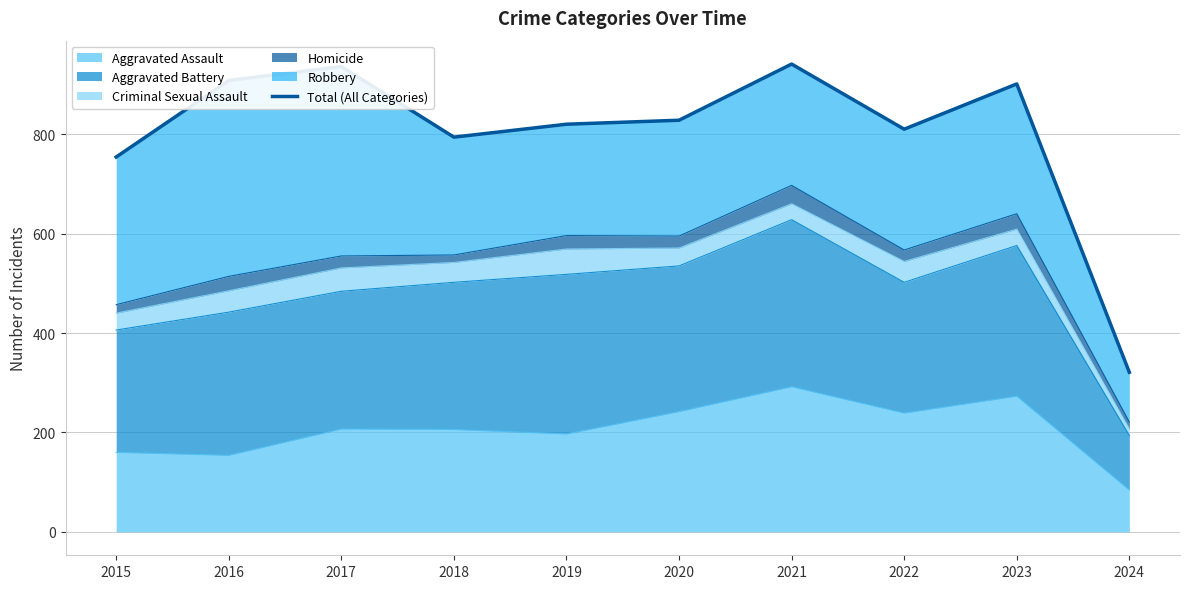

What is the highest value of the Aggravated Assault series?

292